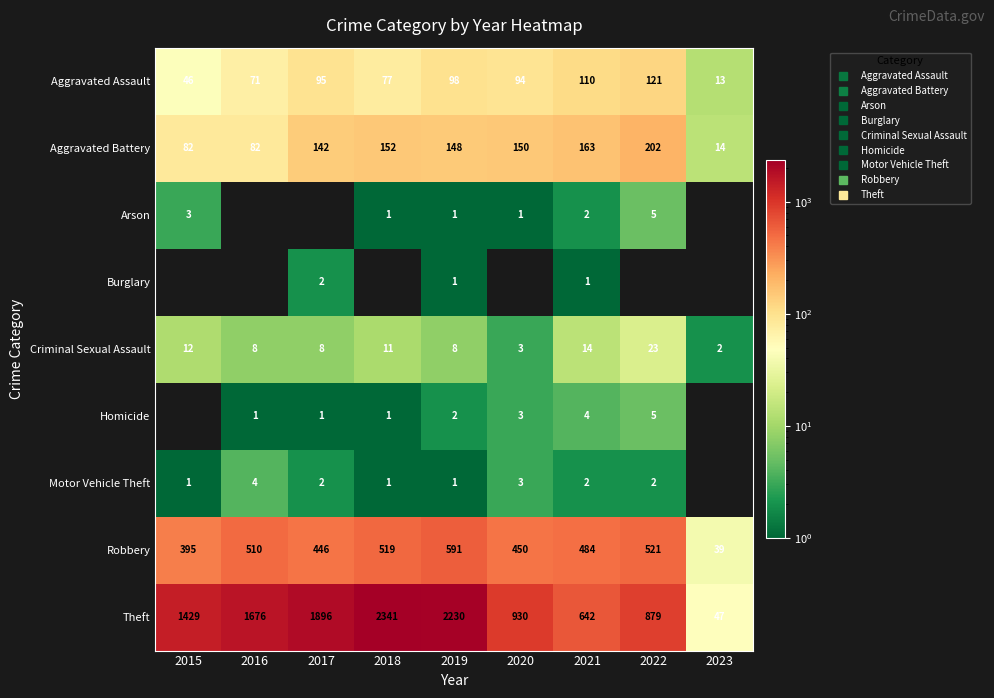

At how many categories does at least one series exceed 327?

8